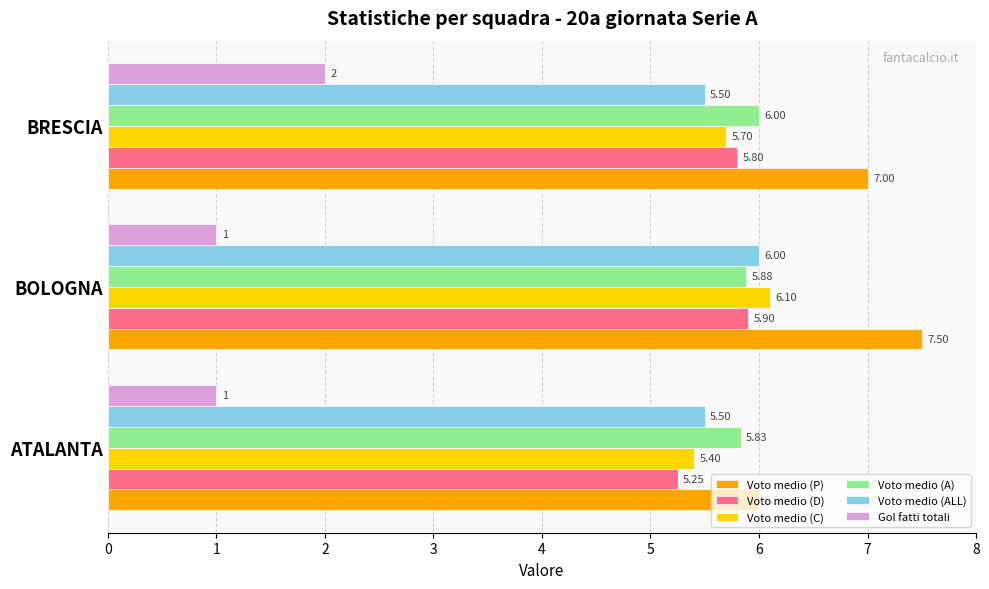

At BOLOGNA, list the series in order from smallest to largest.

Gol fatti totali, Voto medio (A), Voto medio (D), Voto medio (ALL), Voto medio (C), Voto medio (P)